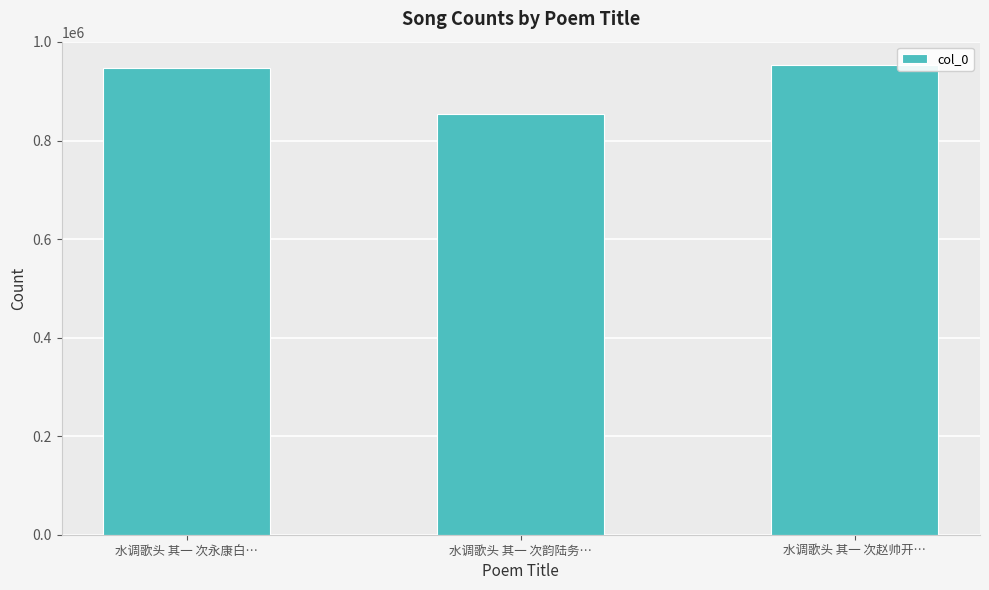

What is the difference between the maximum and minimum values?

98196